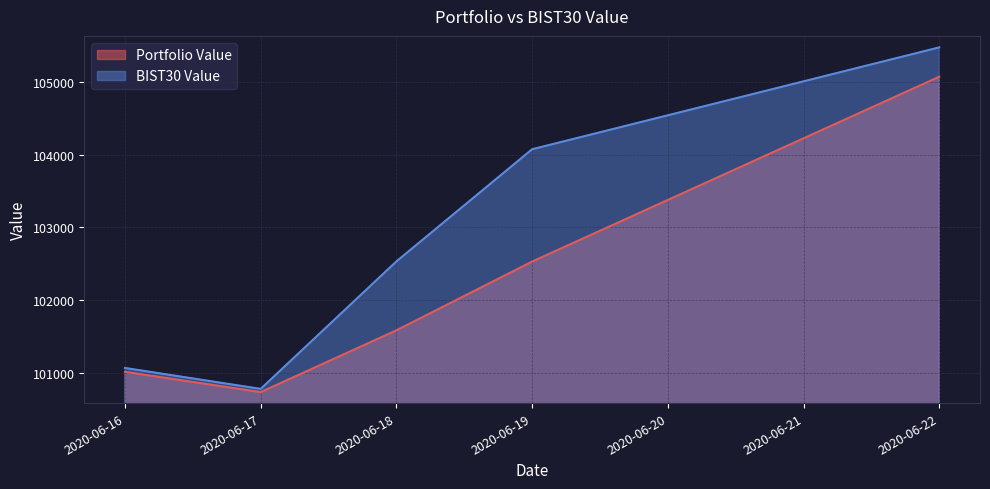

At which label is Portfolio Value closest to 102903?

2020-06-19